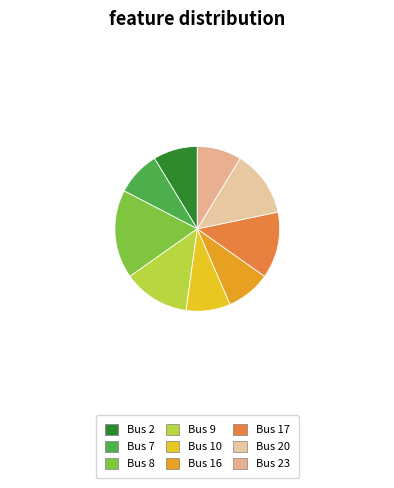

Does any single category account for the majority?

No